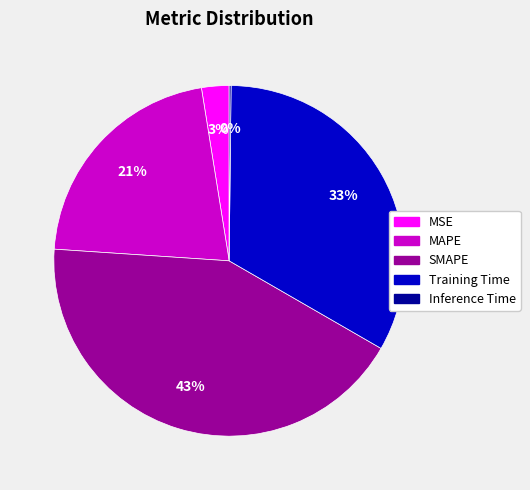

Is there a majority slice in this chart?

No